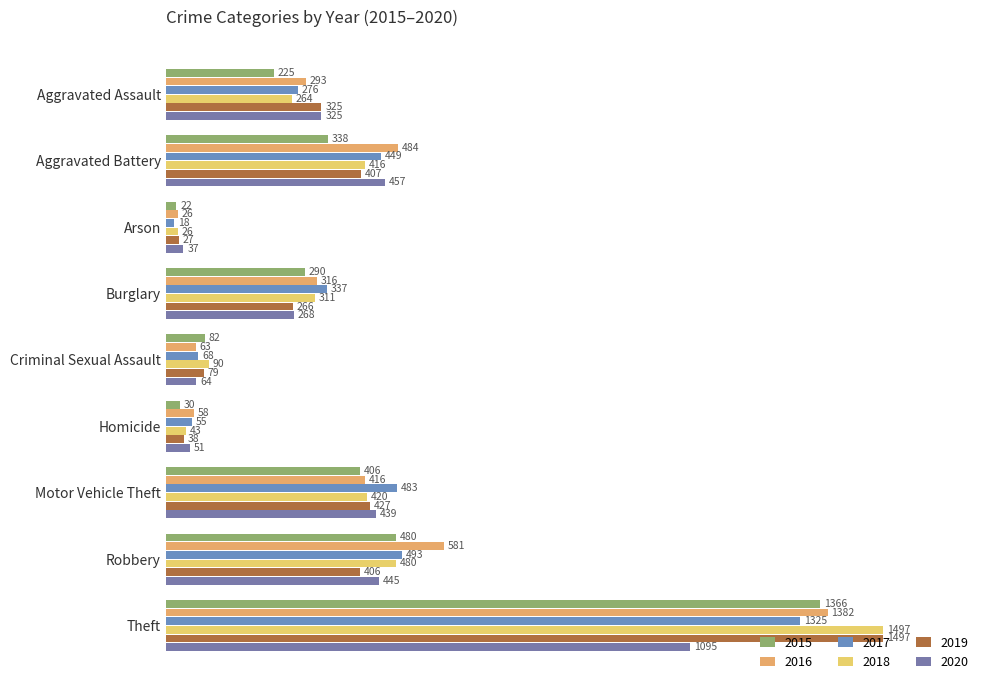

At which category does the chart reach its minimum across all series?

Arson